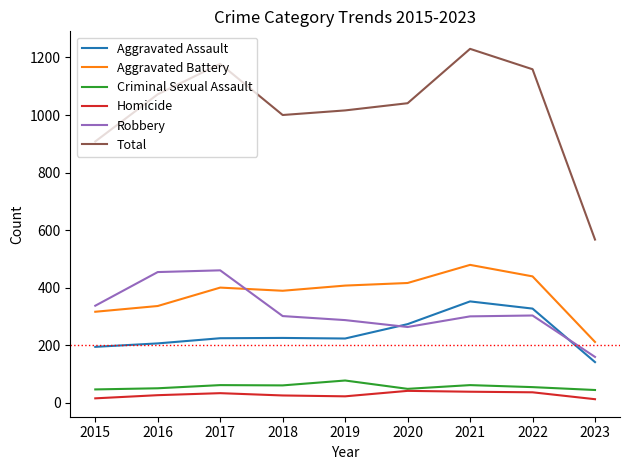

Is the value of Homicide at 2017 greater than the value of Total at 2020?

No